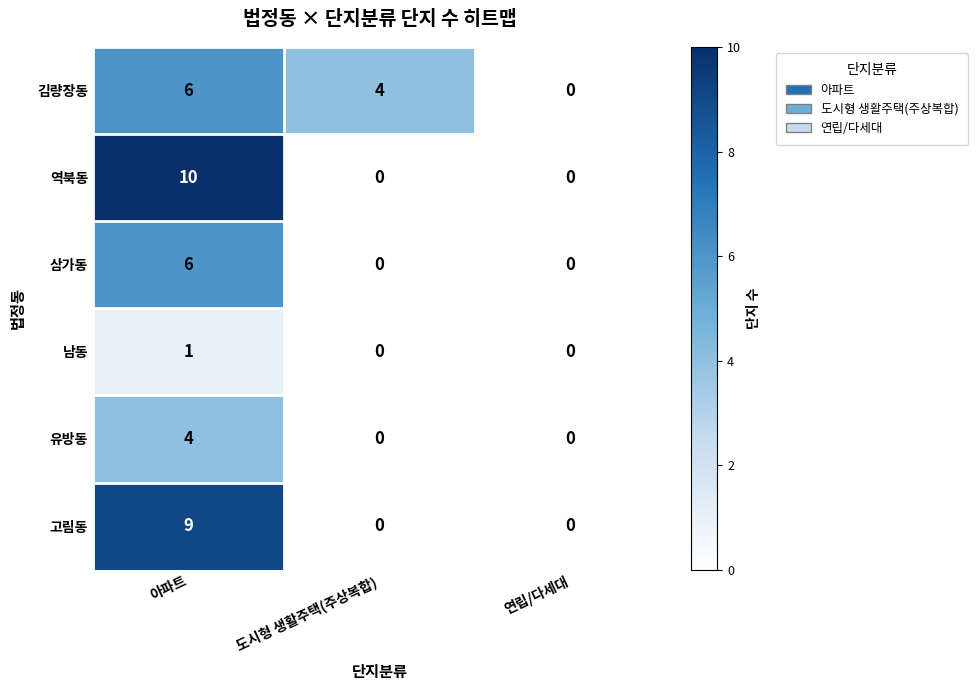

What is the spread (max minus min) of values at 도시형 생활주택(주상복합)?

4